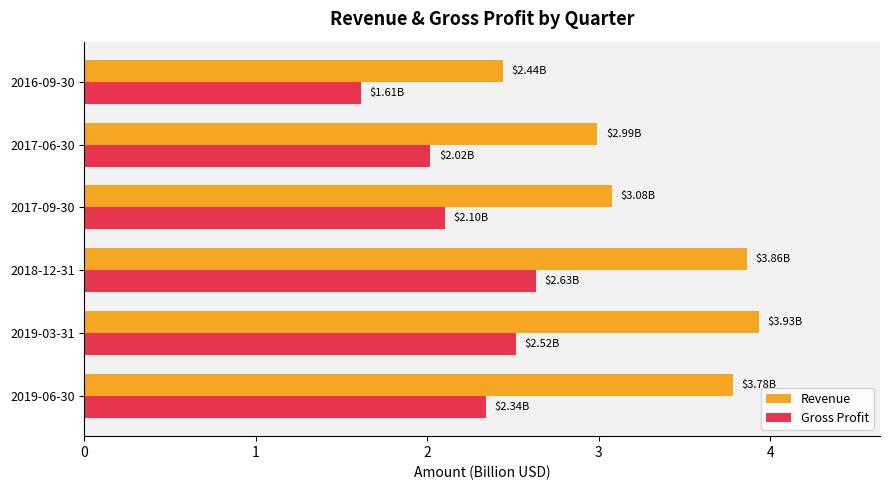

Which series has the widest spread of values?

Revenue